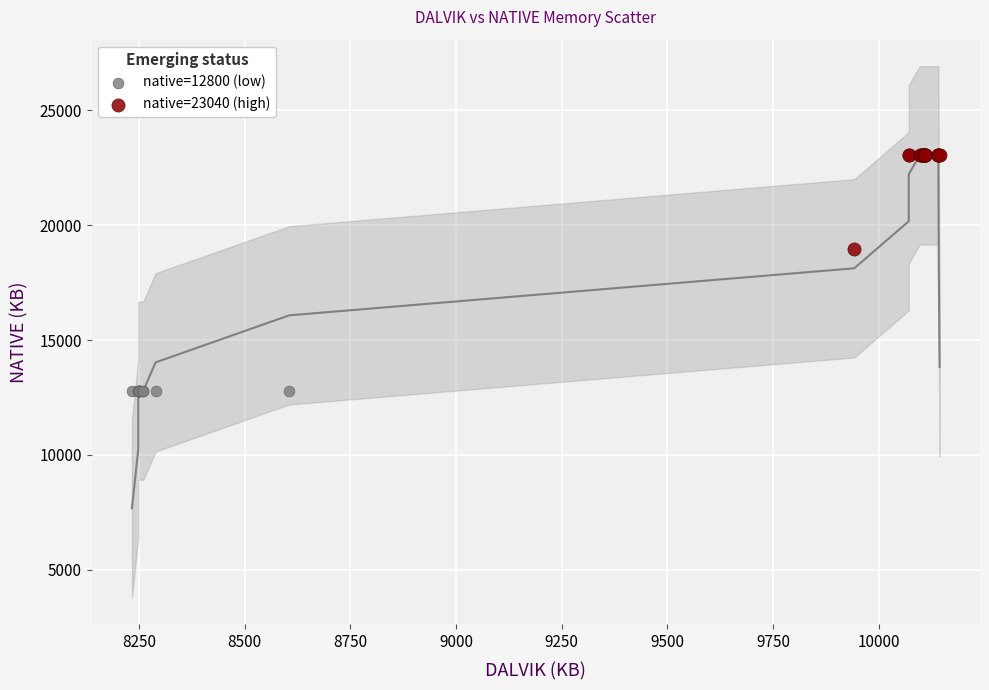

Which series contains the highest Y value?

native=23040 (high)